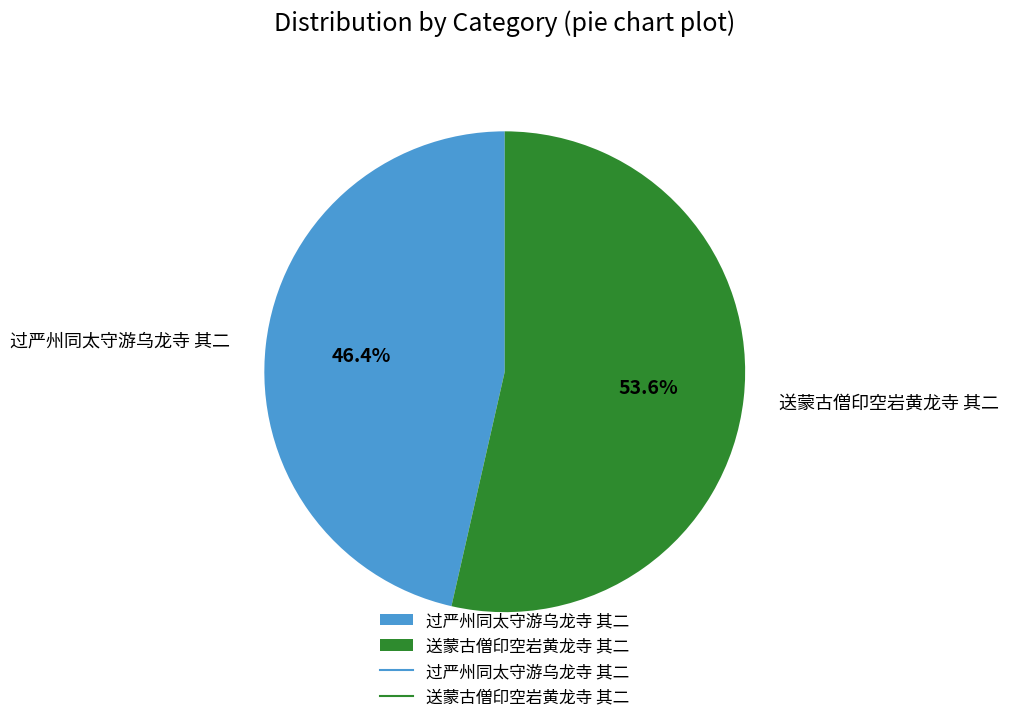

What percentage is NOT represented by 送蒙古僧印空岩黄龙寺 其二?

46.4%